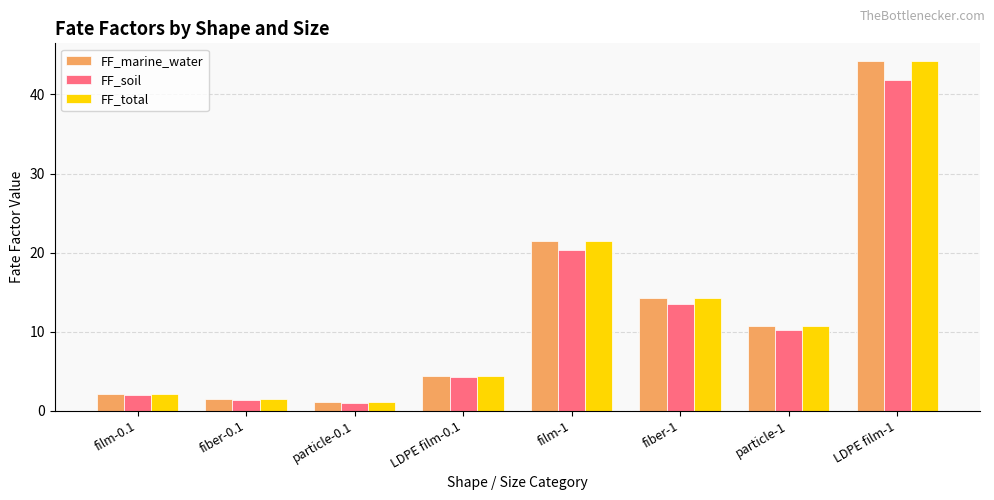

How many data points does each series have?

8